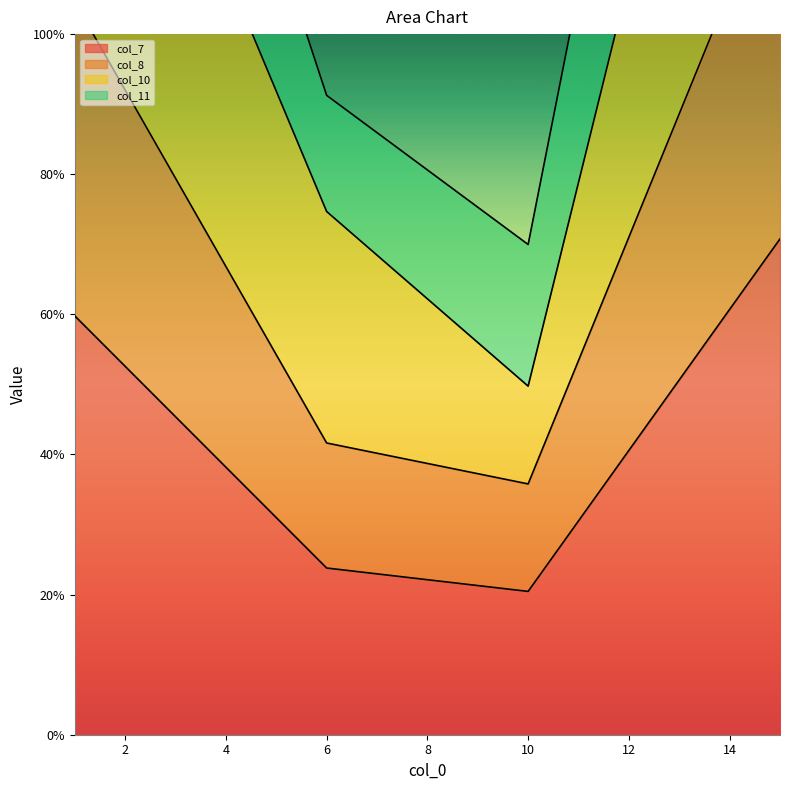

How many interior local valleys does the col_7 series have?

1